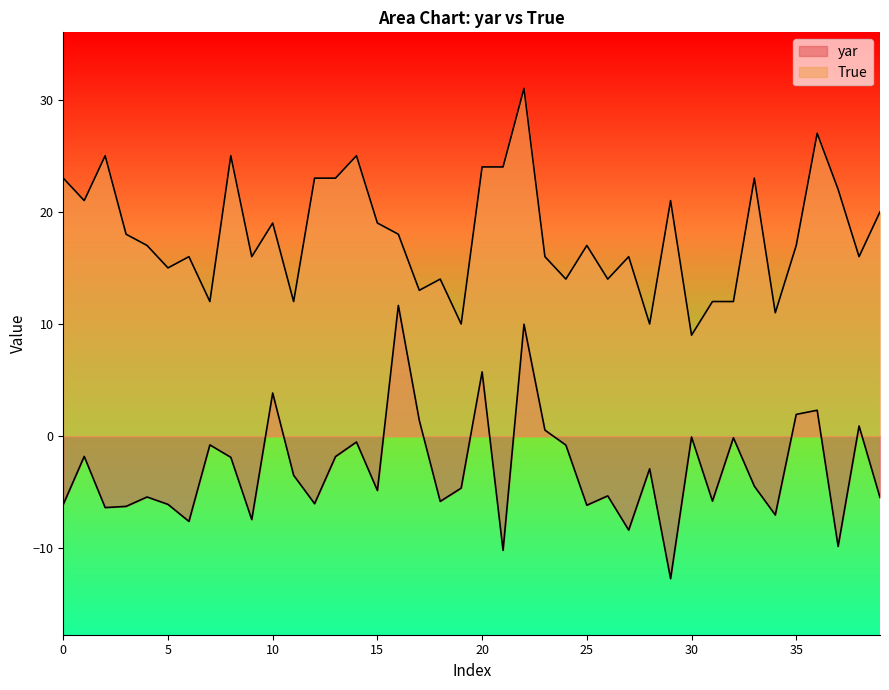

Is the value of yar at 8 greater than the value of True at 13?

No